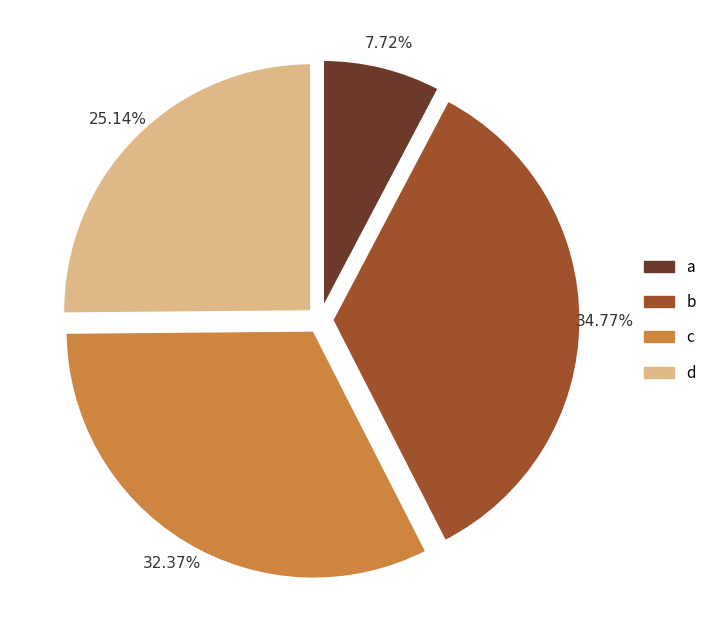

Rank the categories by value from lowest to highest.

a, d, c, b